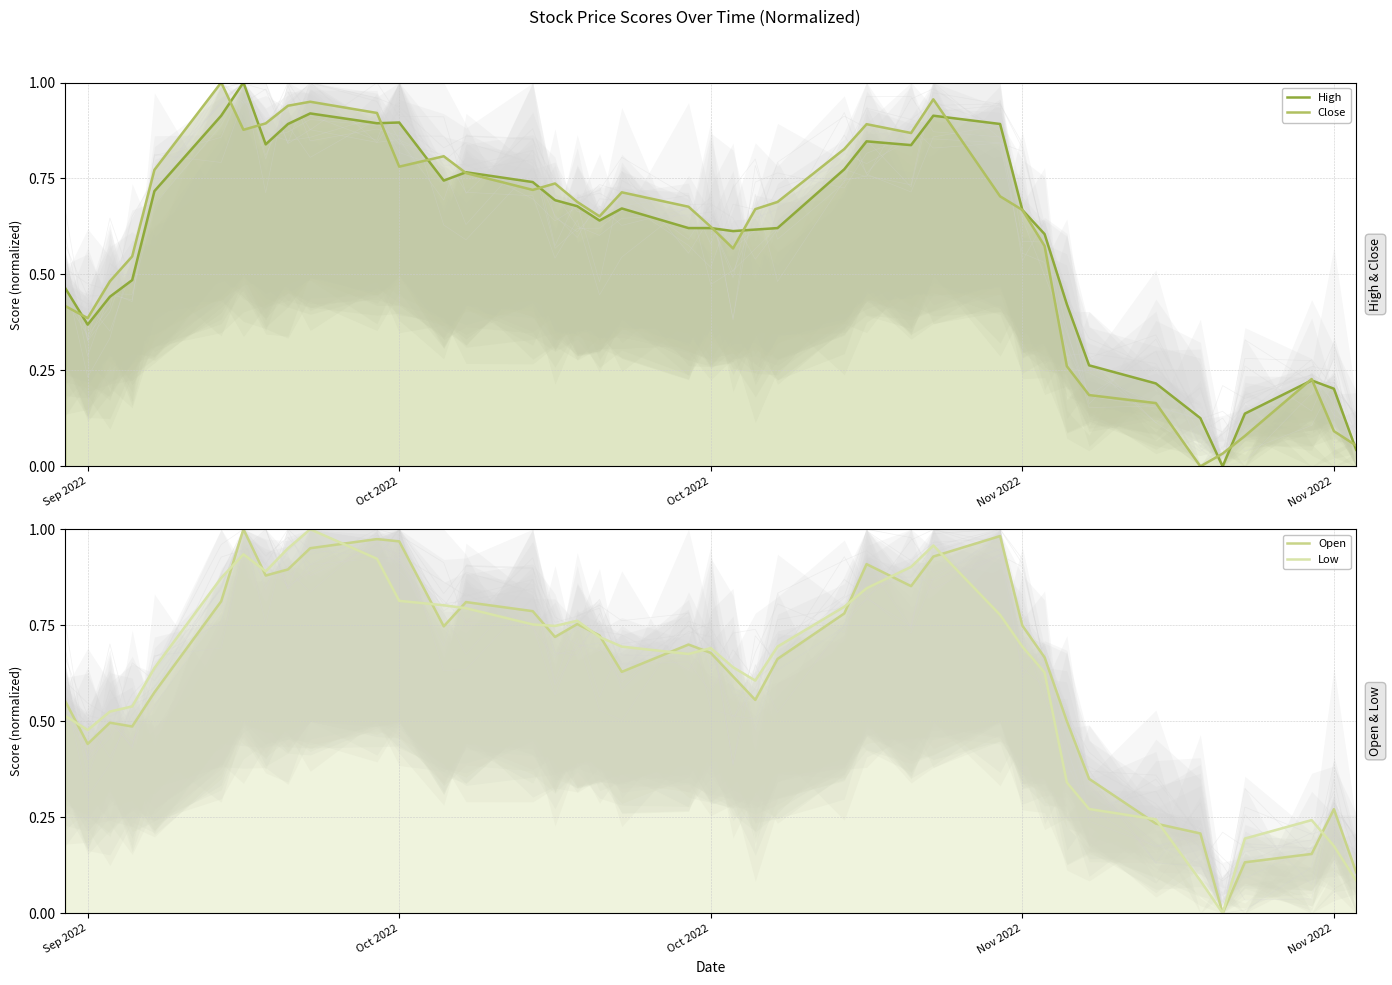

What is the difference between the second highest and second lowest values in the Open series?

0.9